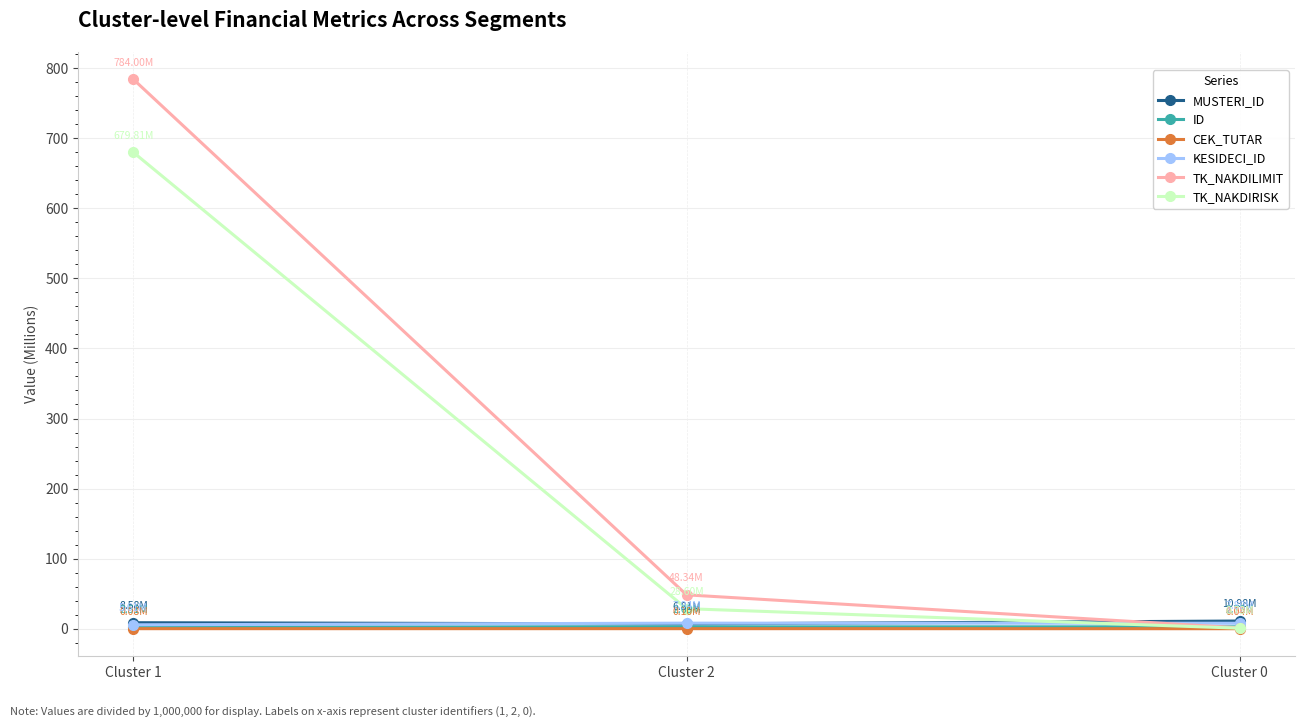

How many data points does each series have?

3